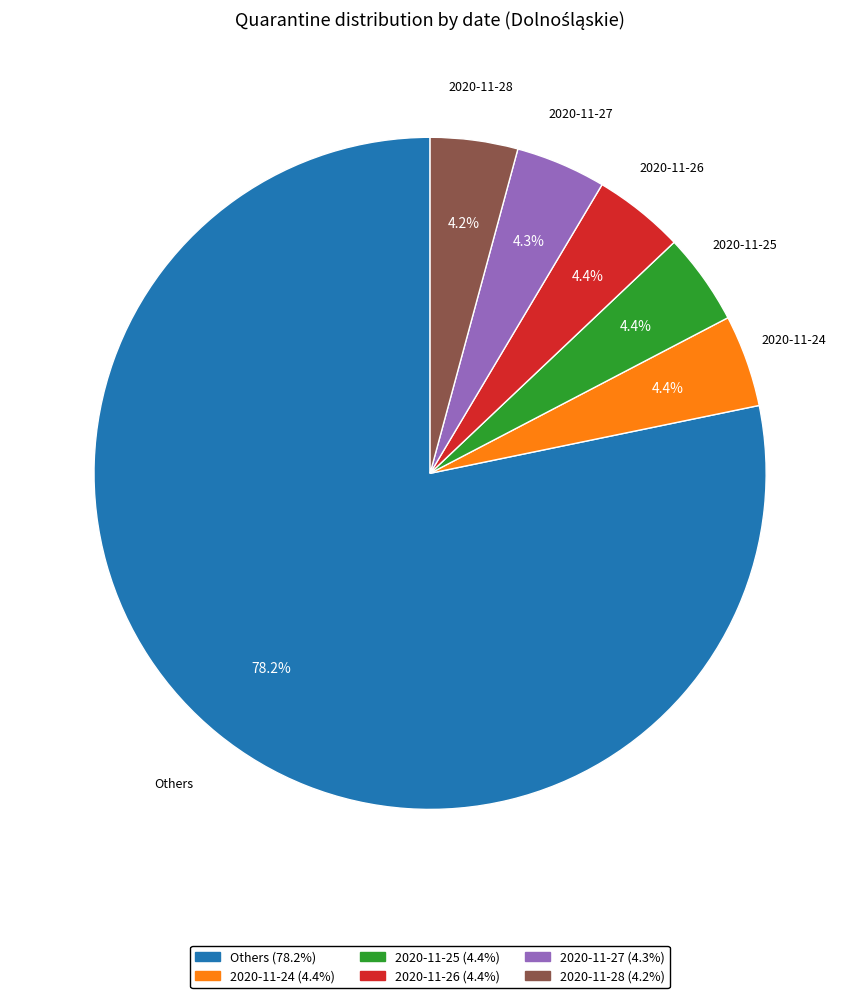

Does any single category account for the majority?

Yes